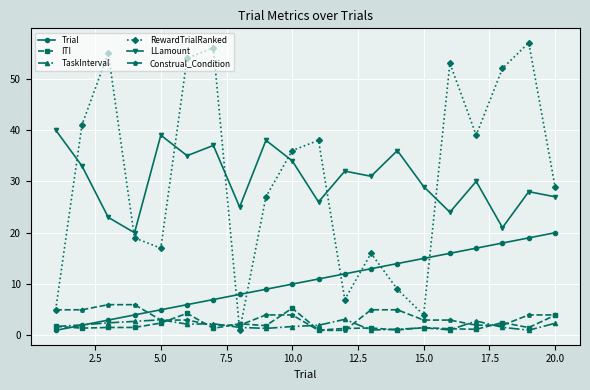

True or false: TaskInterval and LLamount cross at least once.

False